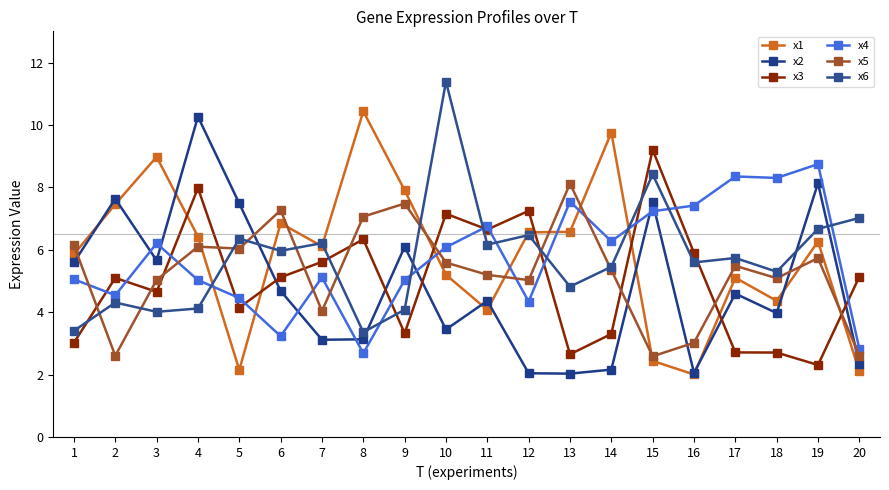

Is it true that x2 equals 2.2 at 14?

True